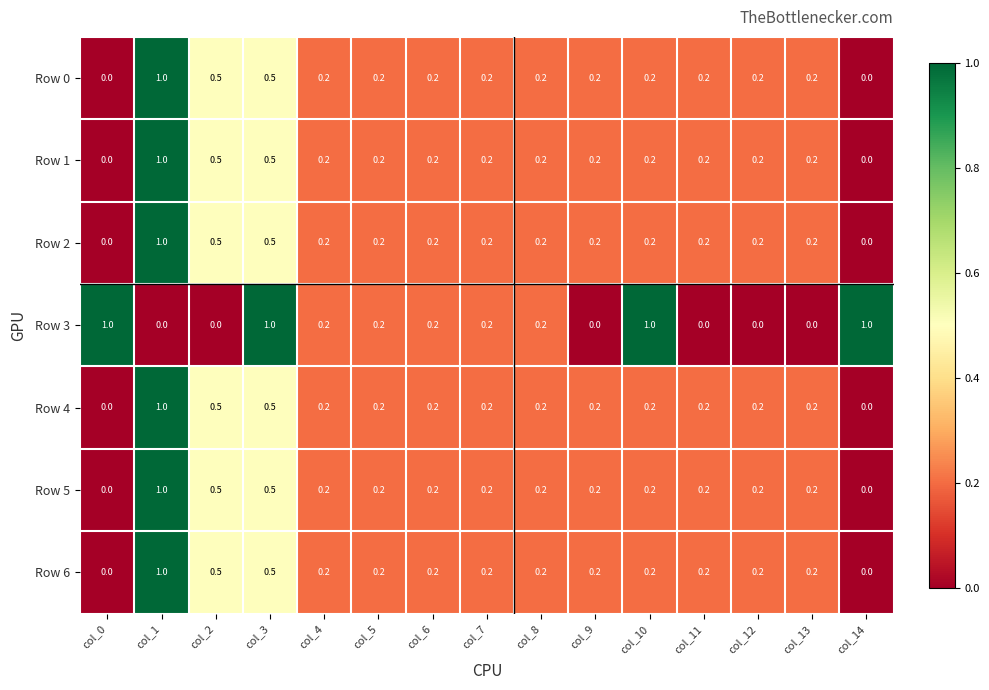

What is the spread (max minus min) of values at col_2?

0.5